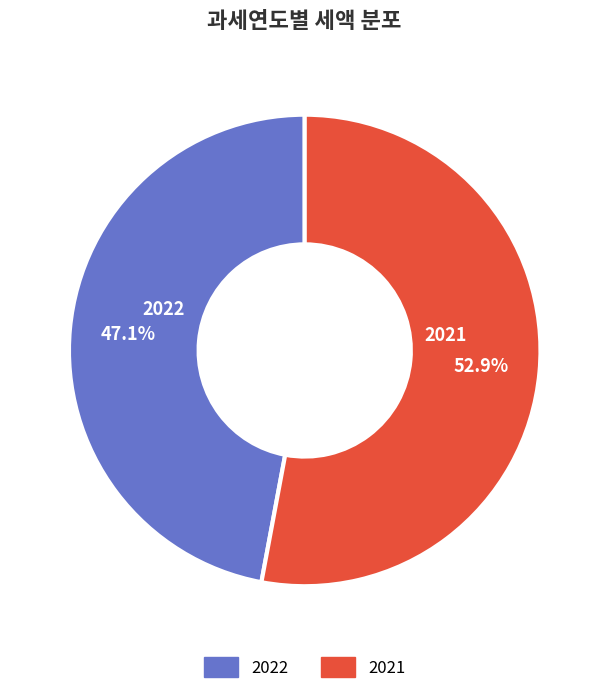

Is it true that 2021 is 48% of the pie?

False